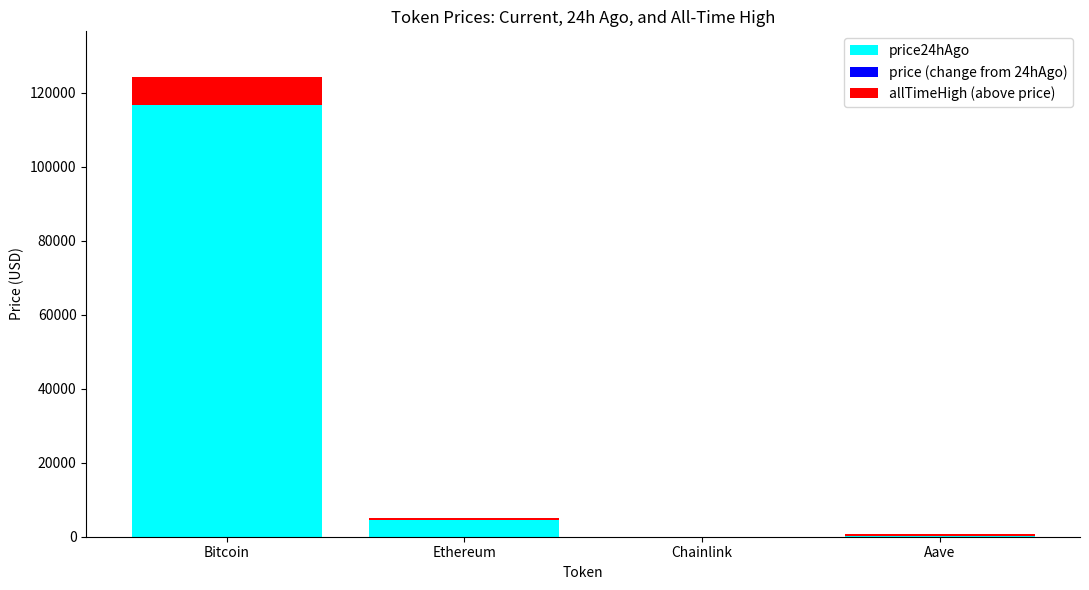

What are all the series names shown in the legend?

price24hAgo, price (change from 24hAgo), allTimeHigh (above price)